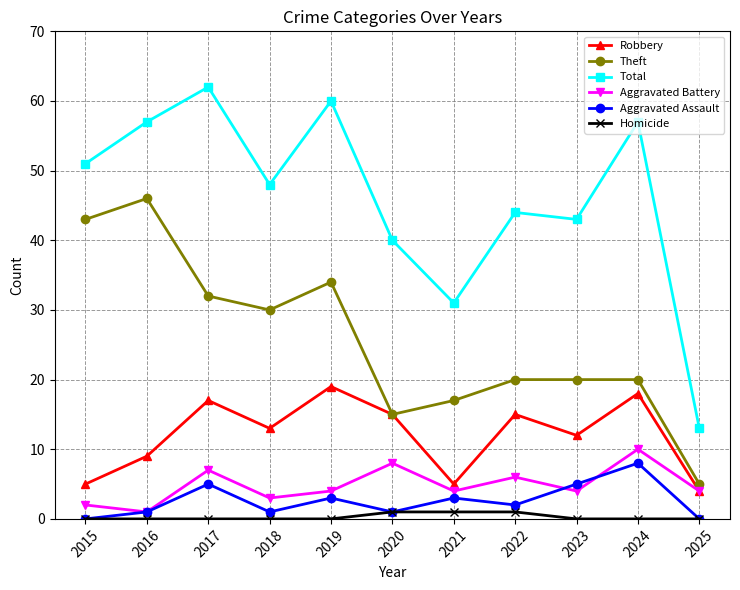

Which series has the largest total across all categories?

Total